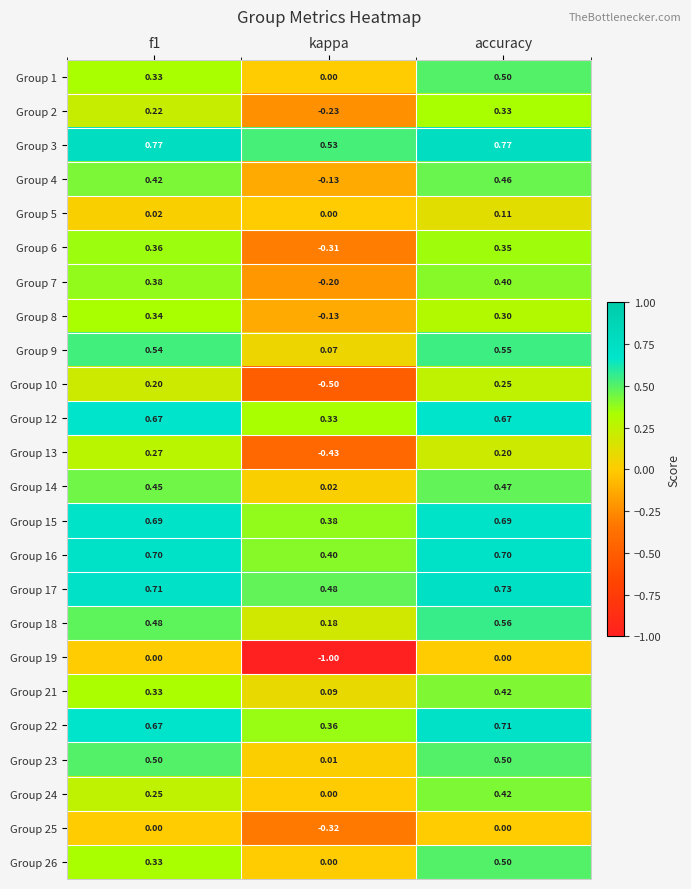

Which label corresponds to the smallest value in the chart?

kappa